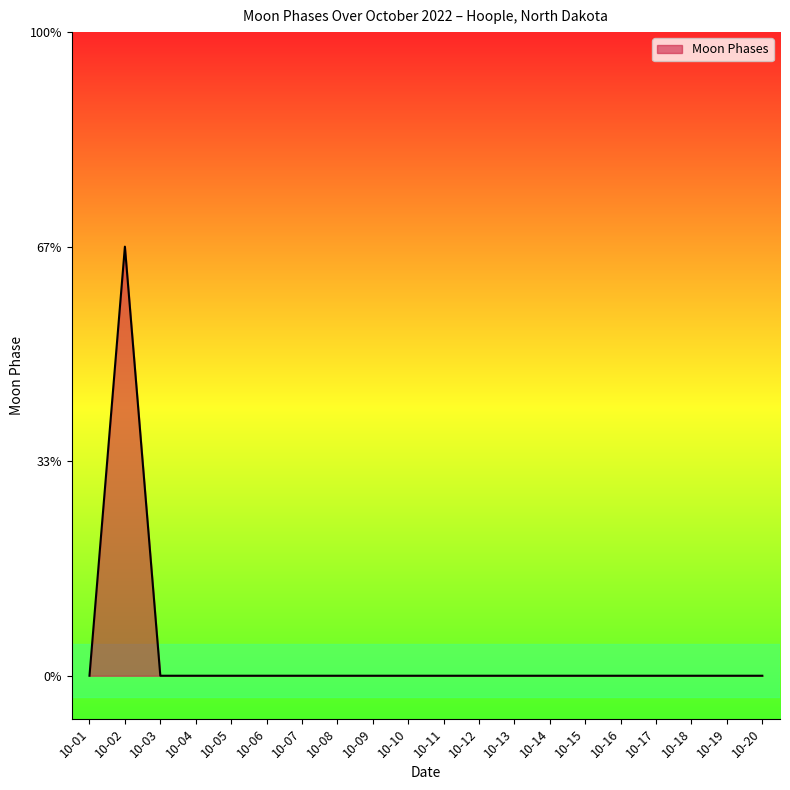

Which category has the lowest value across all series?

10-01